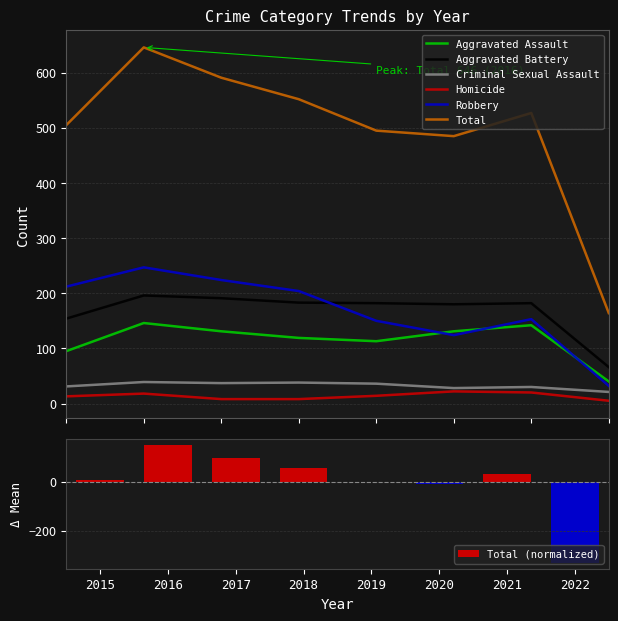

How many groups of bars are there?

8